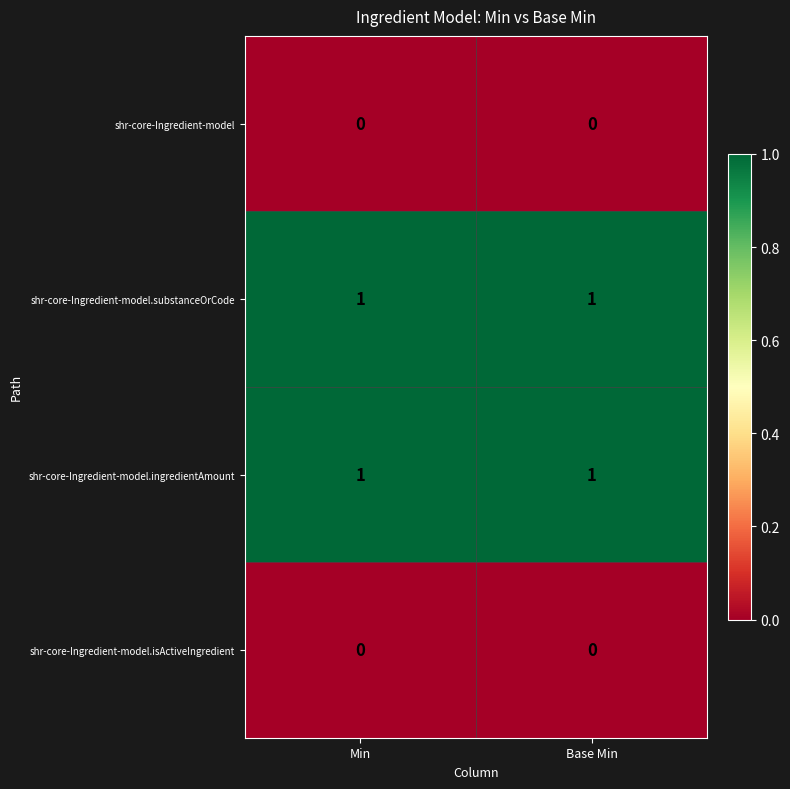

True or false: shr-core-Ingredient-model.substanceOrCode has a value of 1 at Min.

True